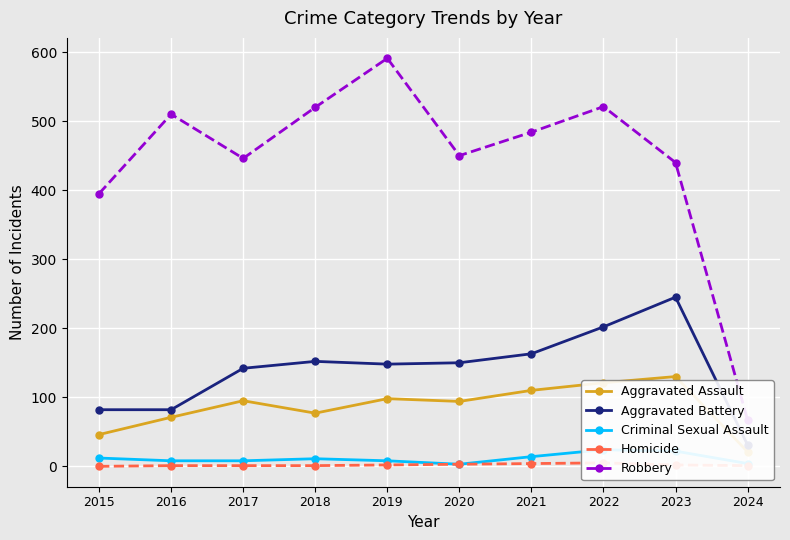

Reading left to right, what are all the values shown in this chart?

Aggravated Assault: 2015=46	2016=71	2017=95	2018=77	2019=98	2020=94	2021=110	2022=121	2023=130	2024=21
Aggravated Battery: 2015=82	2016=82	2017=142	2018=152	2019=148	2020=150	2021=163	2022=202	2023=245	2024=31
Criminal Sexual Assault: 2015=12	2016=8	2017=8	2018=11	2019=8	2020=3	2021=14	2022=24	2023=22	2024=4
Homicide: 2015=0	2016=1	2017=1	2018=1	2019=2	2020=3	2021=4	2022=5	2023=2	2024=1
Robbery: 2015=395	2016=510	2017=446	2018=520	2019=591	2020=450	2021=484	2022=521	2023=440	2024=67